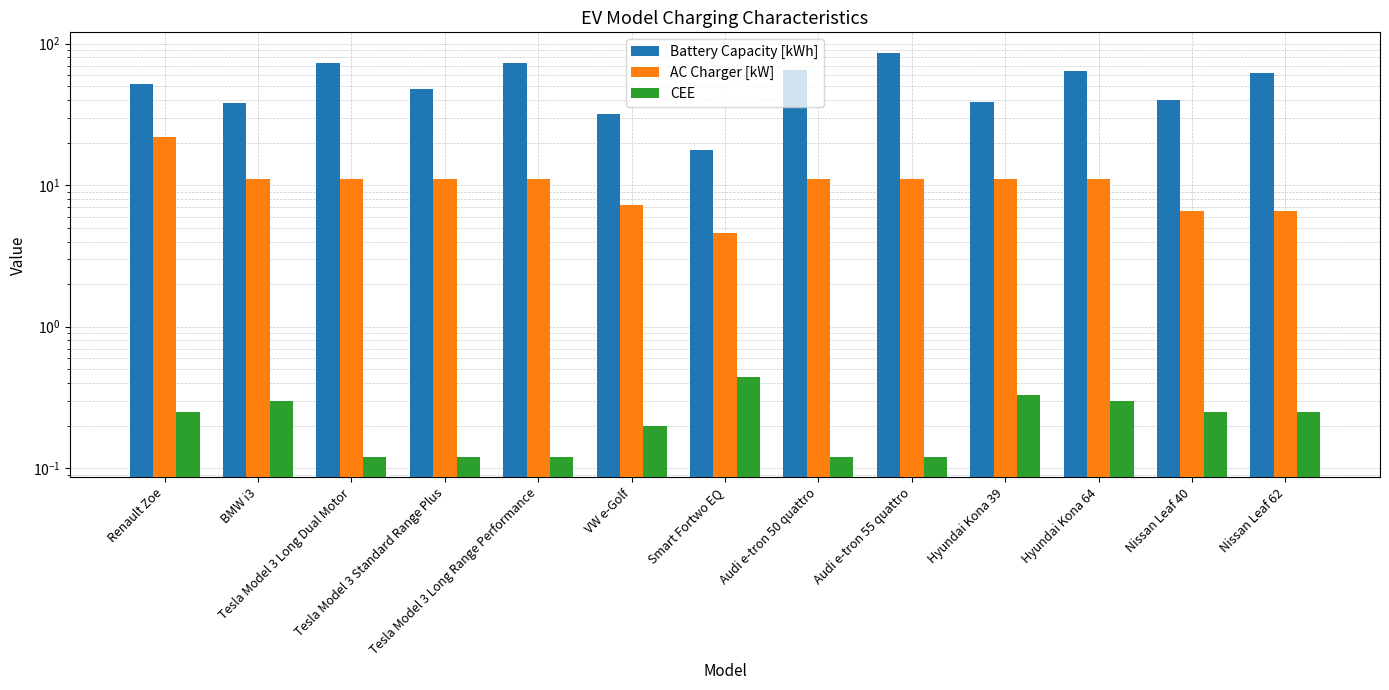

How many series are shown in this chart?

3